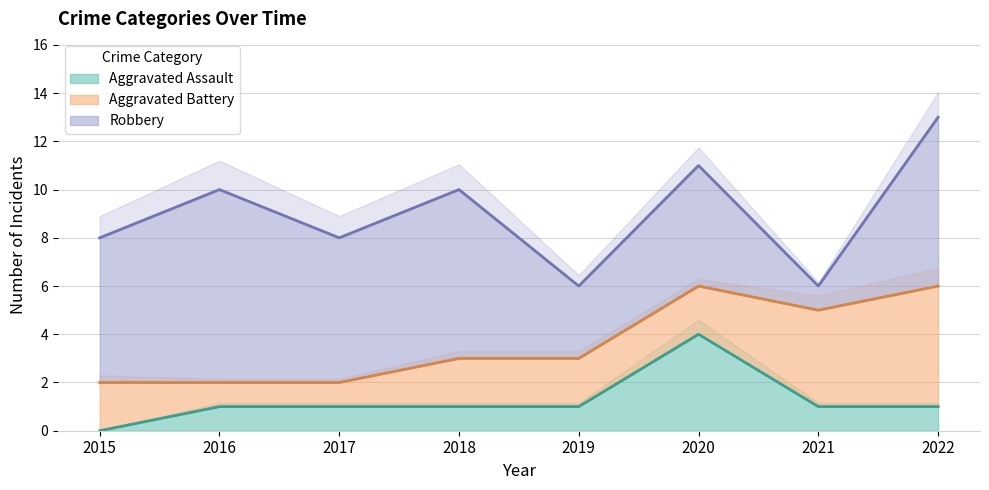

True or false: Aggravated Assault and Robbery cross at least once.

False